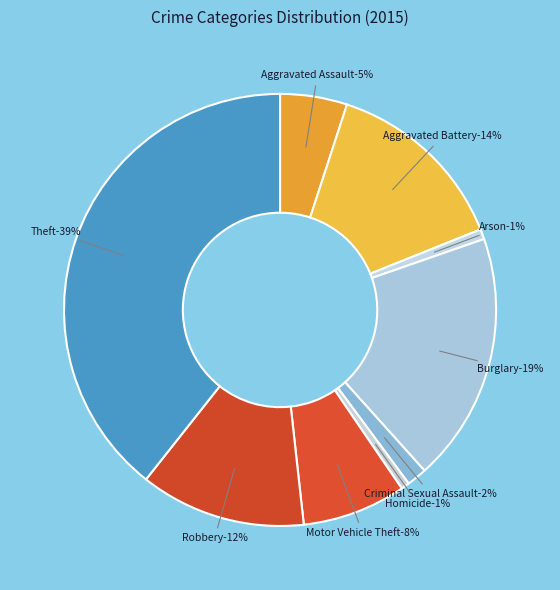

Is it true that Motor Vehicle Theft is 21% of the pie?

False